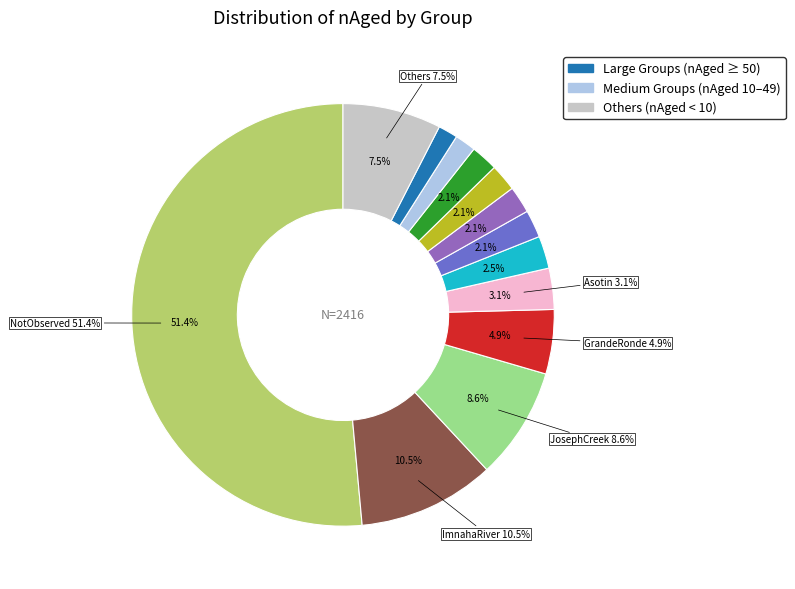

True or false: UpperSalmon accounts for 2% of the total.

True